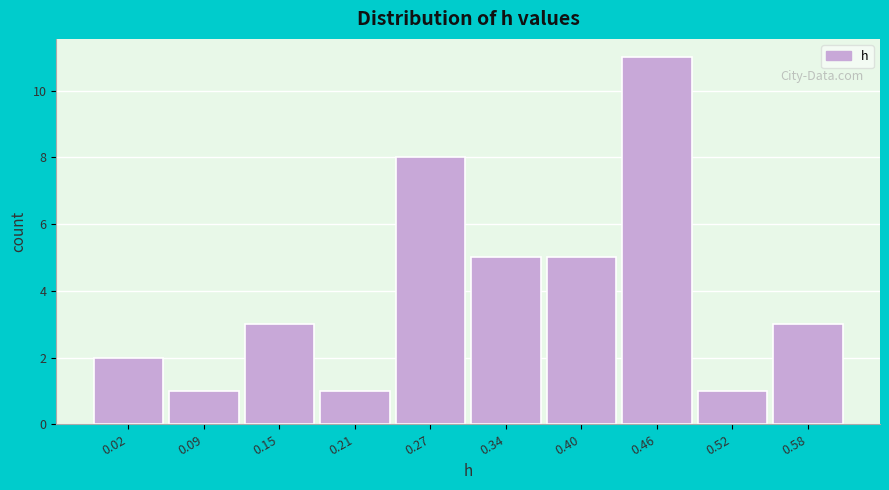

Reading left to right, what are all the values shown in this chart?

2	1	3	1	8	5	5	11	1	3